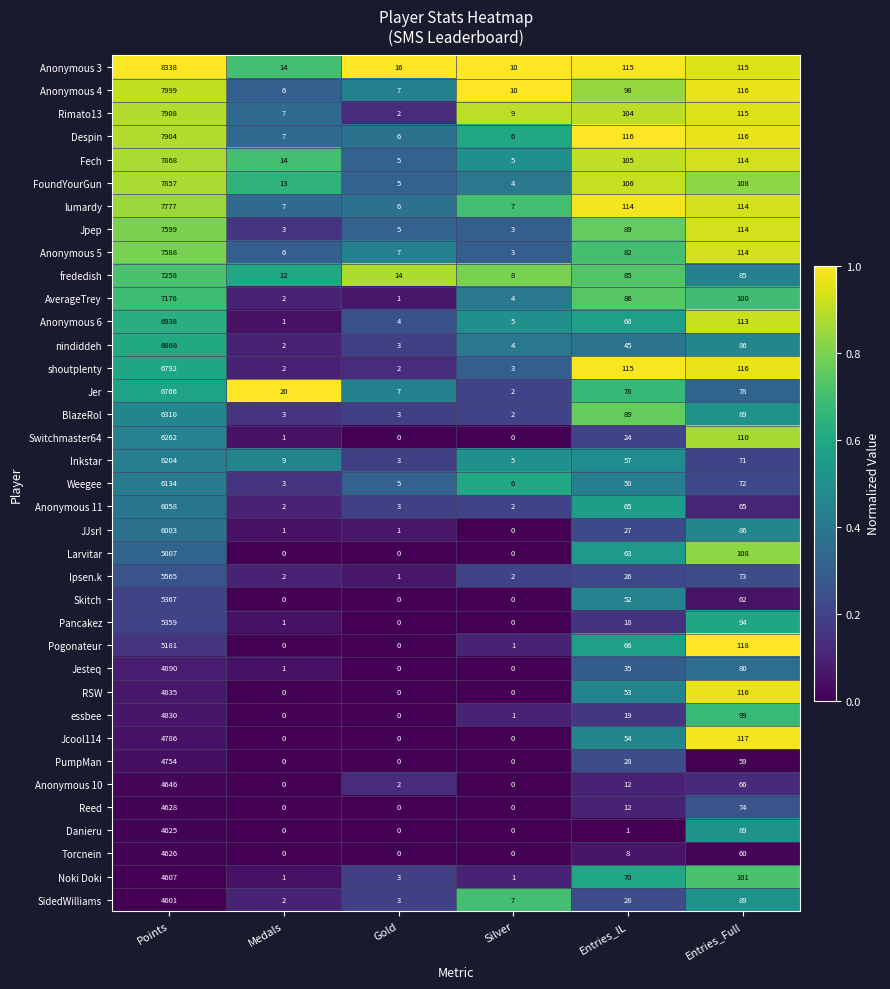

Which category has the highest value across all series?

Points